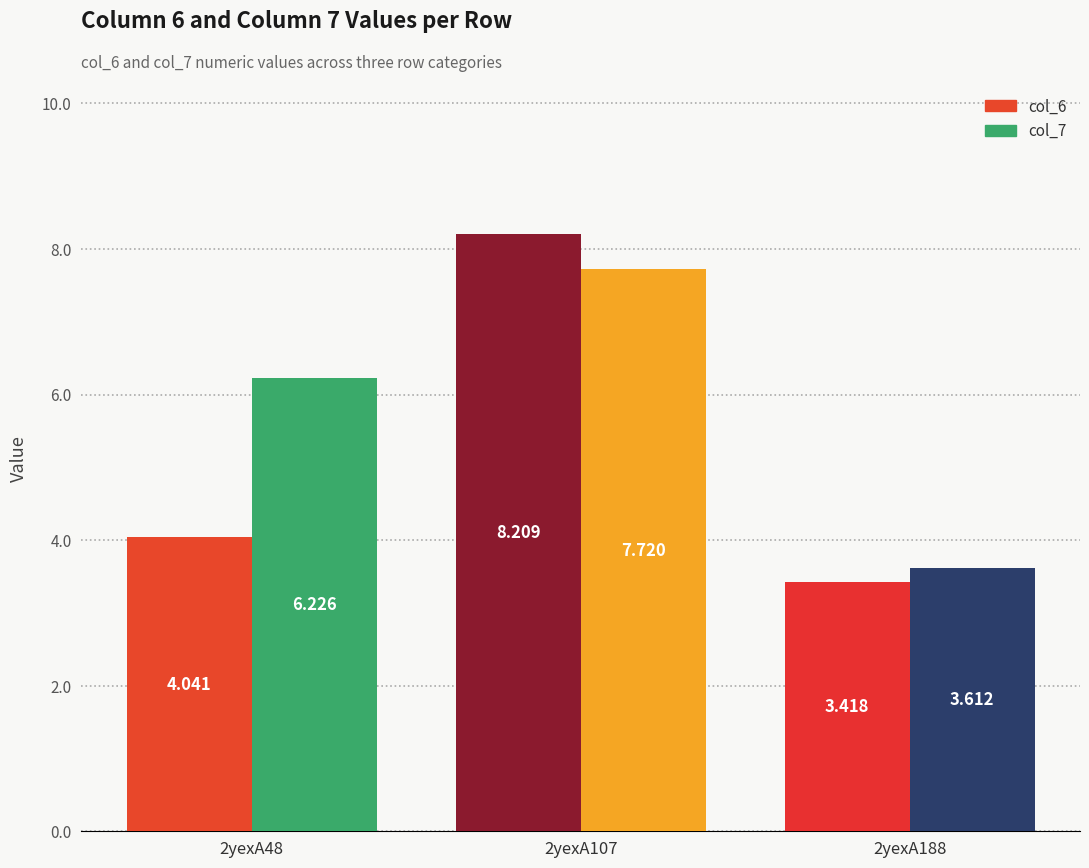

Where does the col_7 series first go above 6?

2yexA48